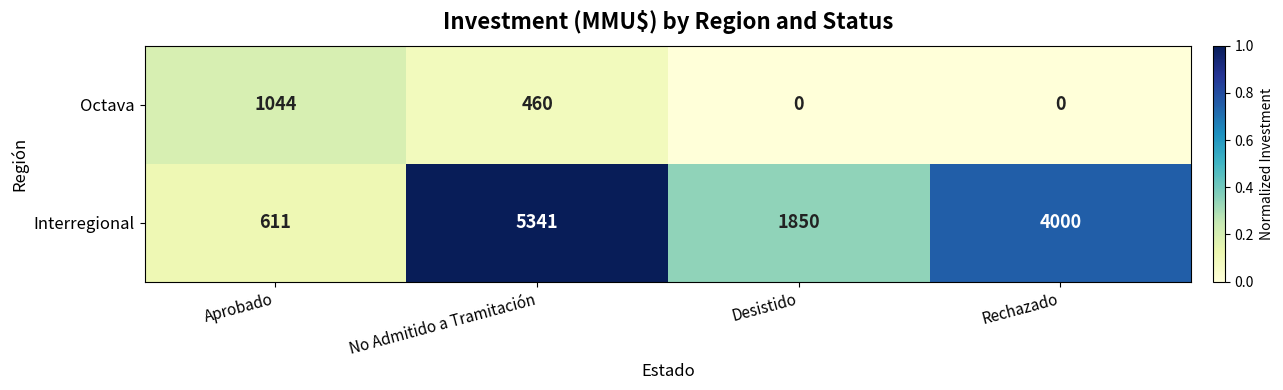

Reading left to right, transcribe all the data shown in this chart.

Octava: 1044	460	0	0
Interregional: 611	5341	1850	4000